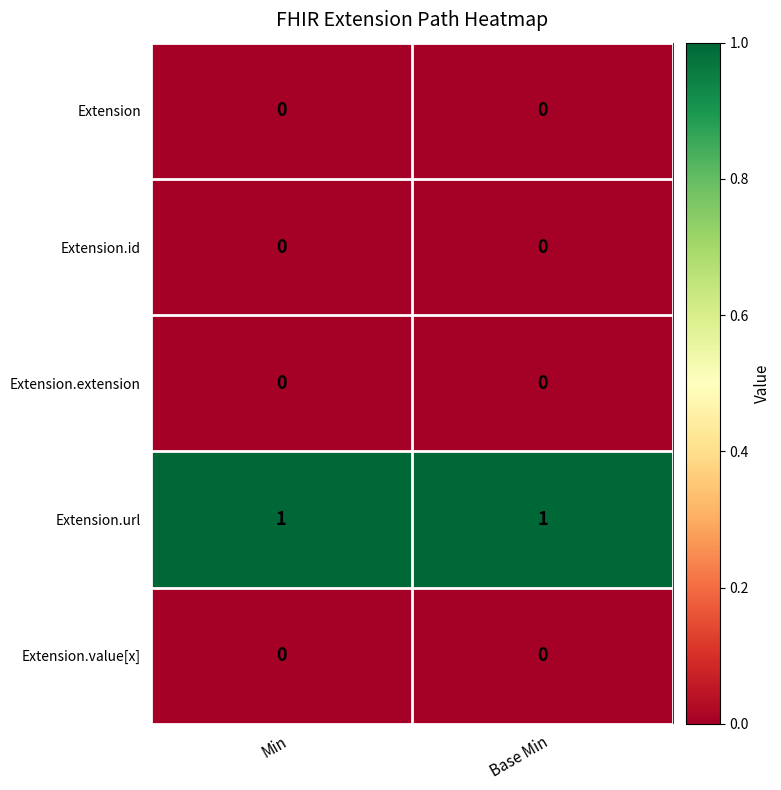

True or false: Extension.url has a value of 2 at Base Min.

False